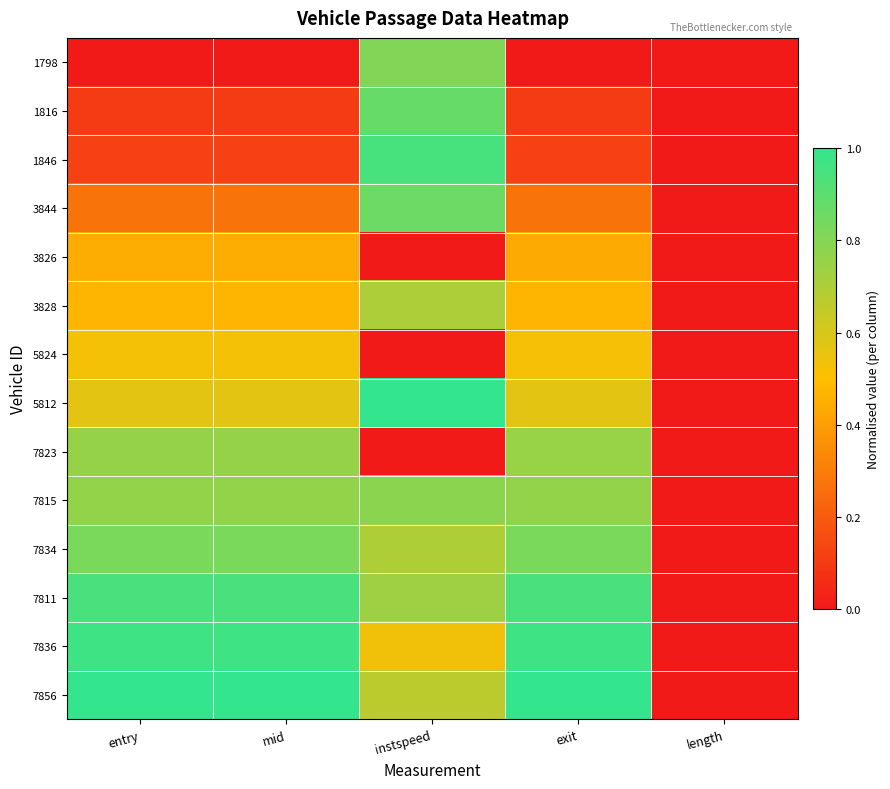

Reading right to left, extract all data points from this chart.

1798: length=0.0	exit=0.0	instspeed=0.8	mid=0.0	entry=0.0
1816: length=0.0	exit=0.1	instspeed=0.9	mid=0.1	entry=0.1
1846: length=0.0	exit=0.1	instspeed=0.9	mid=0.1	entry=0.1
3844: length=0.0	exit=0.3	instspeed=0.9	mid=0.3	entry=0.3
3826: length=0.0	exit=0.4	instspeed=0.0	mid=0.4	entry=0.4
3828: length=0.0	exit=0.5	instspeed=0.7	mid=0.5	entry=0.5
5824: length=0.0	exit=0.5	instspeed=0.0	mid=0.5	entry=0.5
5812: length=0.0	exit=0.6	instspeed=1.0	mid=0.6	entry=0.6
7823: length=0.0	exit=0.8	instspeed=0.0	mid=0.8	entry=0.8
7815: length=0.0	exit=0.8	instspeed=0.8	mid=0.8	entry=0.8
7834: length=0.0	exit=0.8	instspeed=0.7	mid=0.8	entry=0.8
7811: length=0.0	exit=0.9	instspeed=0.7	mid=0.9	entry=0.9
7836: length=0.0	exit=1.0	instspeed=0.5	mid=1.0	entry=1.0
7856: length=0.0	exit=1.0	instspeed=0.7	mid=1.0	entry=1.0